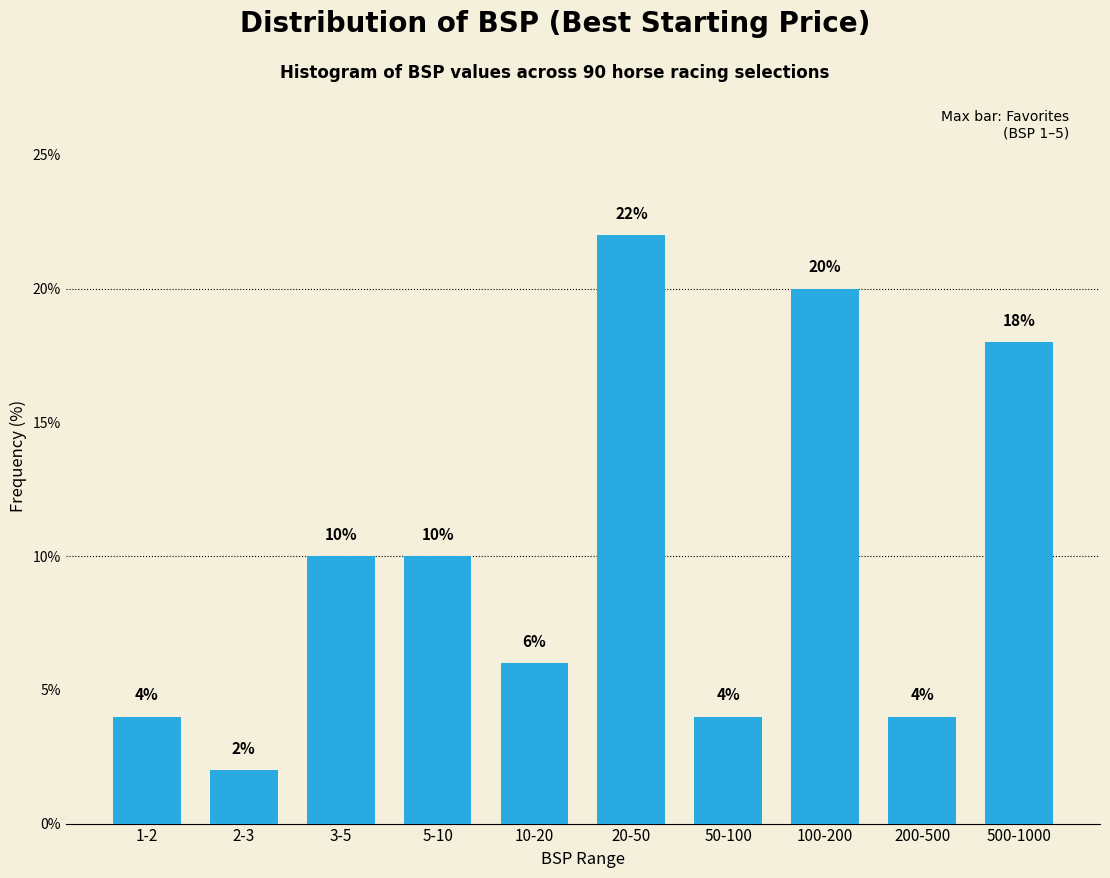

Reading left to right, what are all the values shown in this chart?

1-2=4	2-3=2	3-5=10	5-10=10	10-20=6	20-50=22	50-100=4	100-200=20	200-500=4	500-1000=18